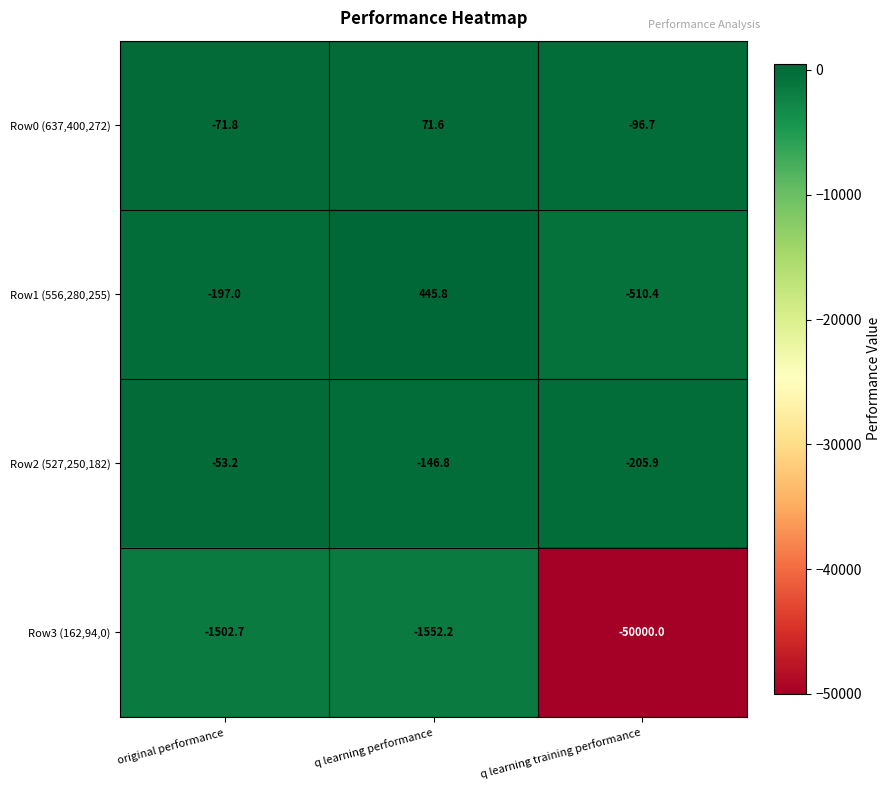

Reading left to right, what are all the values shown in this chart?

Row0 (637,400,272): original performance=-71.8	q learning performance=71.6	q learning training performance=-96.7
Row1 (556,280,255): original performance=-197.0	q learning performance=445.8	q learning training performance=-510.4
Row2 (527,250,182): original performance=-53.2	q learning performance=-146.8	q learning training performance=-205.9
Row3 (162,94,0): original performance=-1502.7	q learning performance=-1552.2	q learning training performance=-50000.0